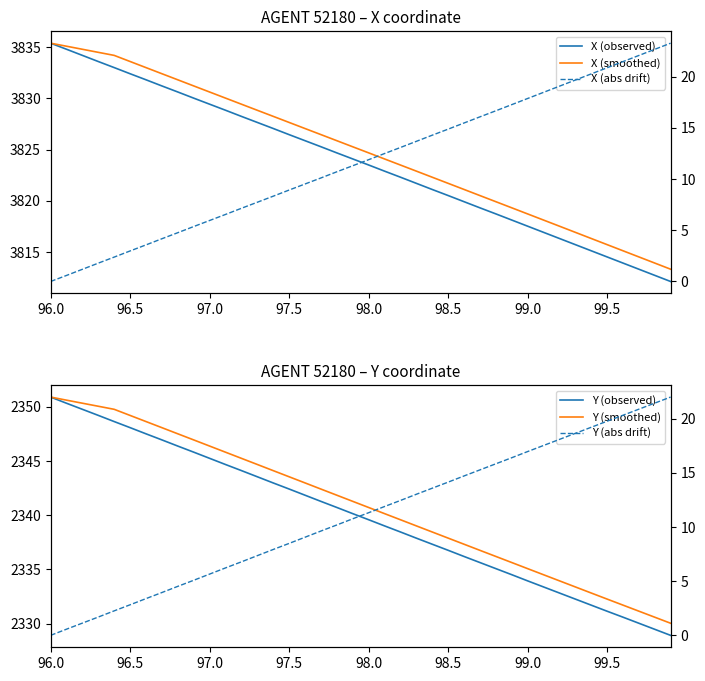

What is the highest value of the X (abs drift) series?

23.2